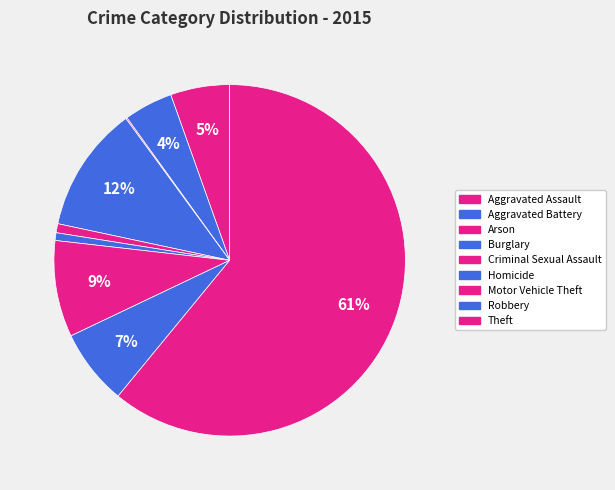

How many slices are in this pie chart?

9